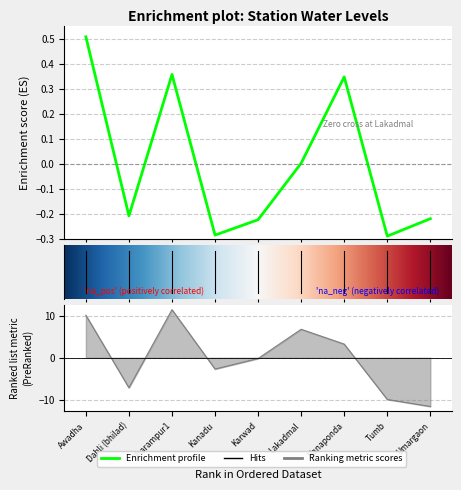

How many lines are shown in the chart?

2